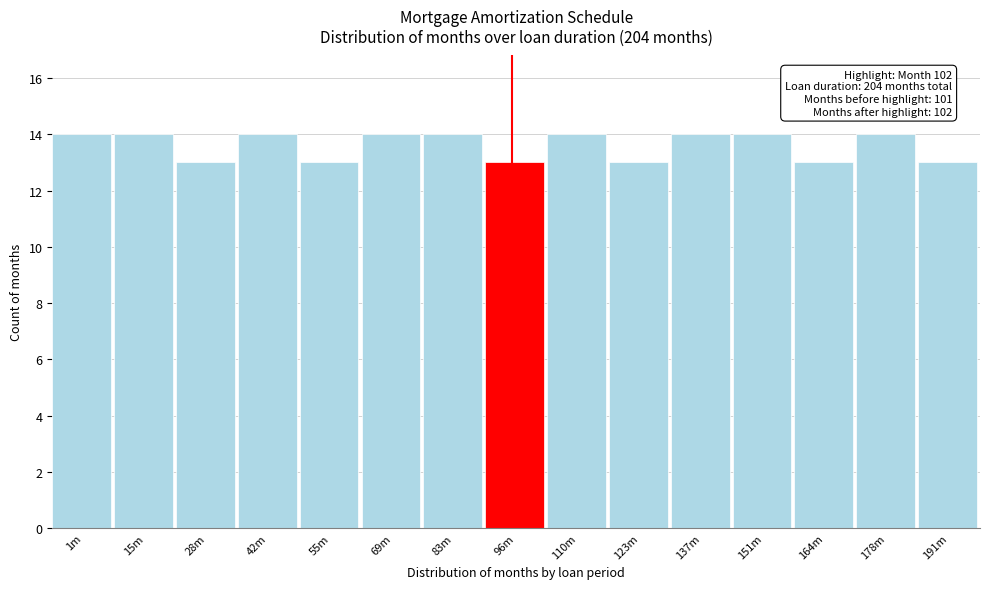

Reading left to right, list all the values displayed in this chart.

14	14	13	14	13	14	14	13	14	13	14	14	13	14	13